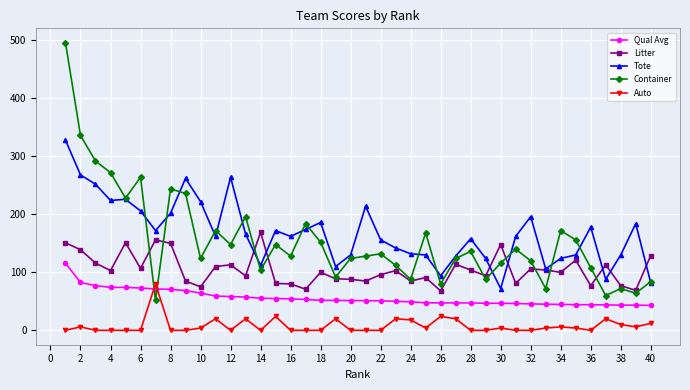

What are all the series names shown in the legend?

Qual Avg, Litter, Tote, Container, Auto